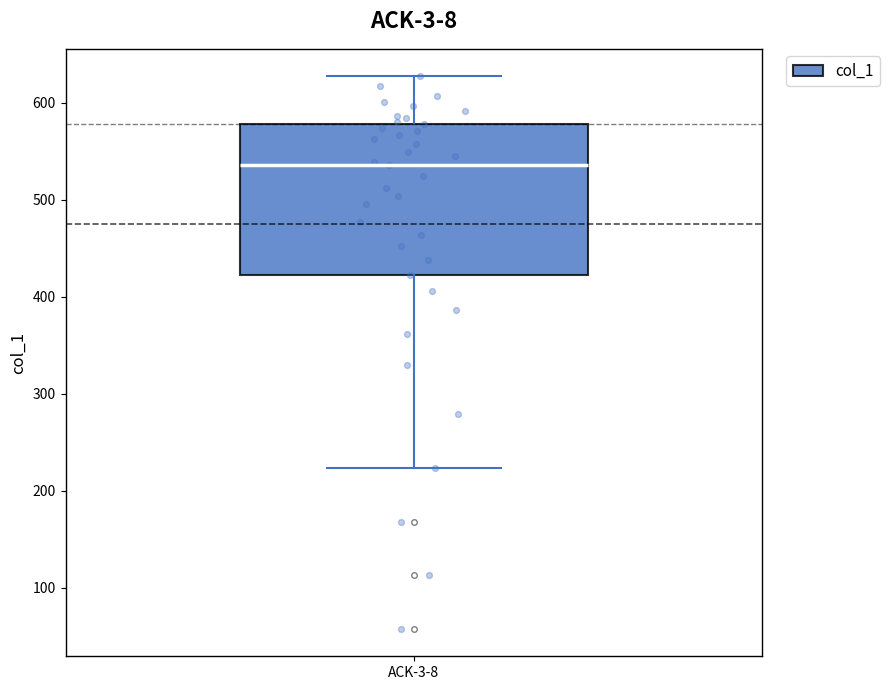

Read this box plot against the y-axis: the position of the median line, the range covered by the box, and the ends of both whiskers. The values are not printed on the chart, so give them approximately, as read against the axis.

median 540, box 420 to 580, whiskers 220 to 630